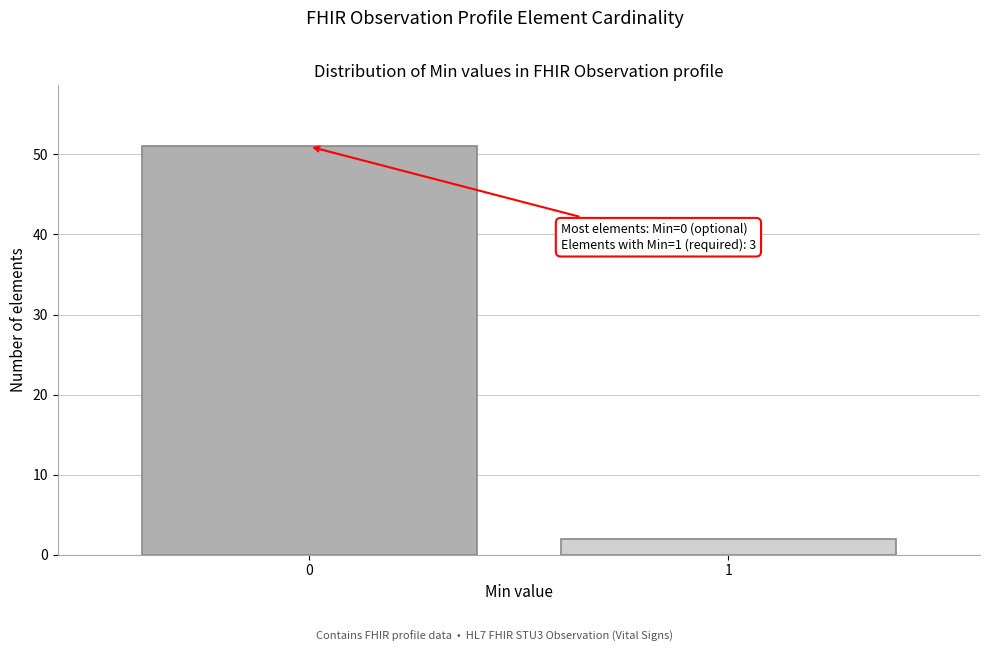

Reading right to left, what are all the values shown in this chart?

2	51